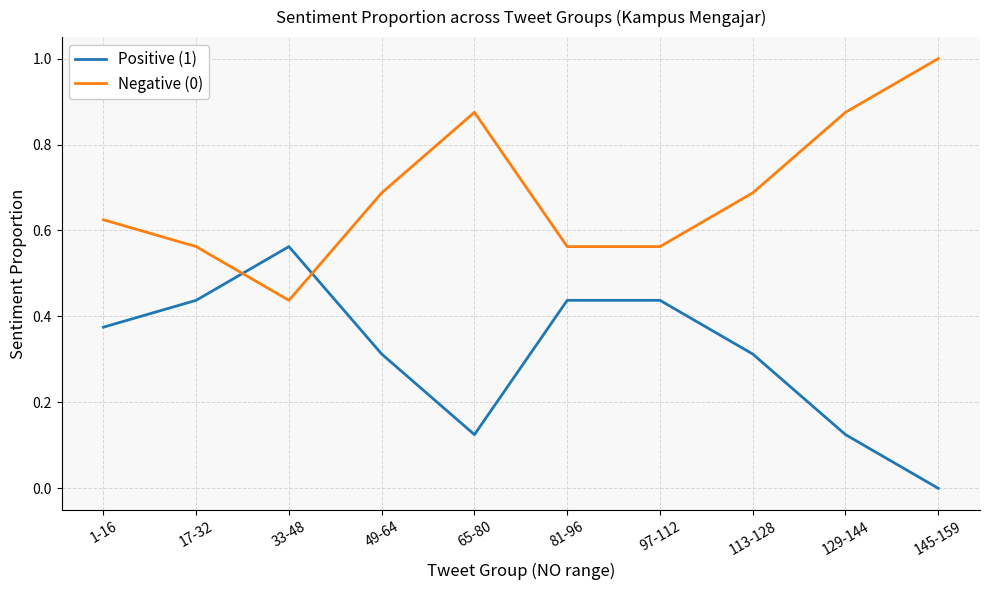

How many interior local peaks does the Negative (0) series have?

1